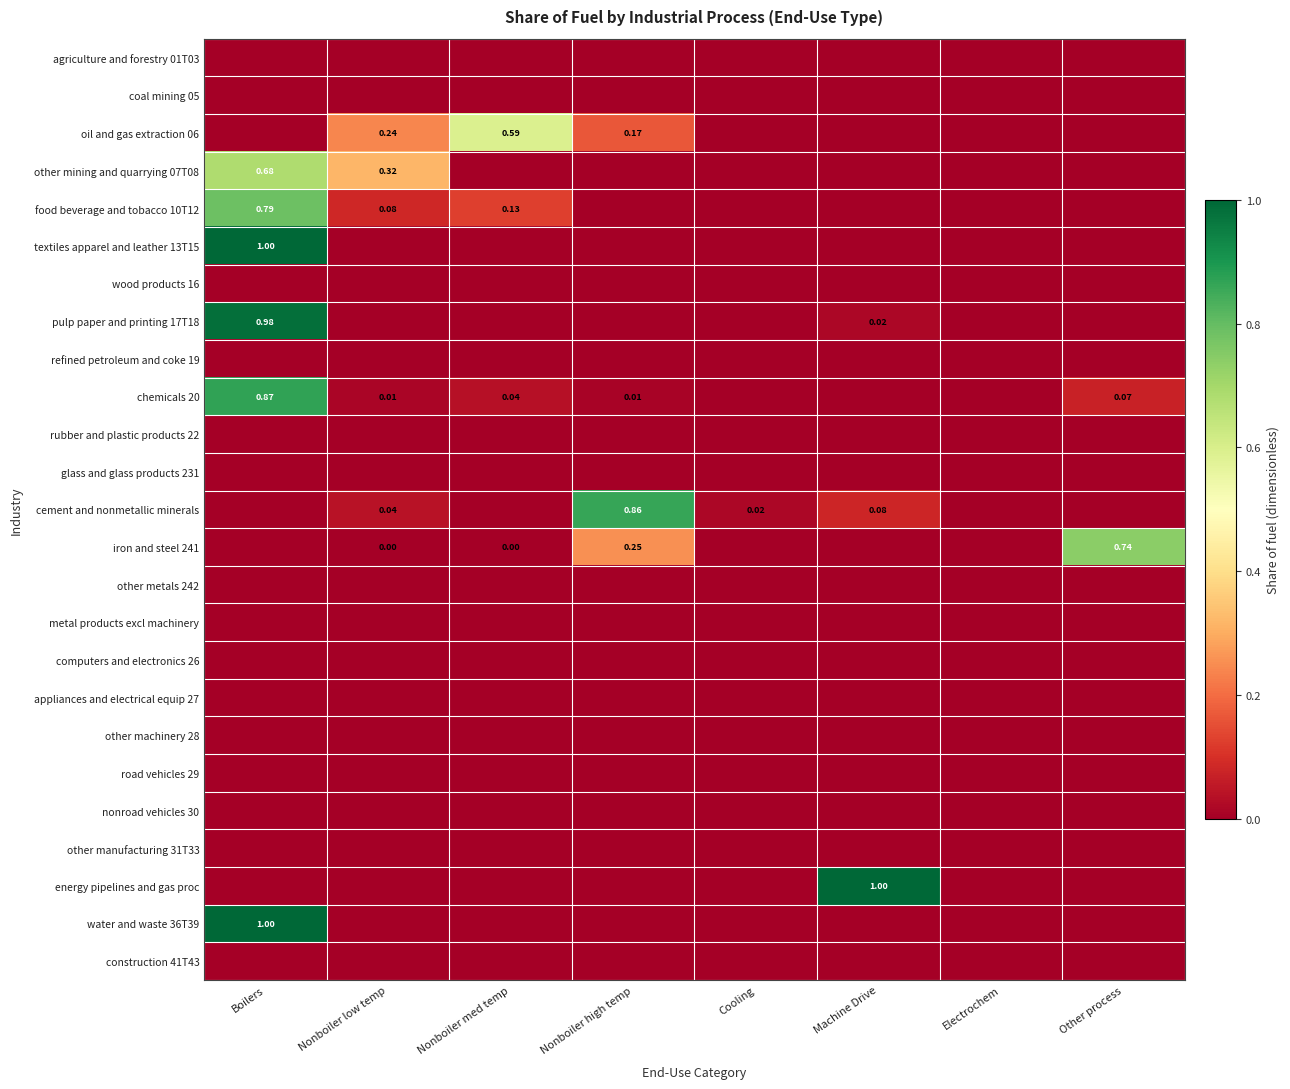

Where is chemicals 20 nearest to the value 0?

Cooling